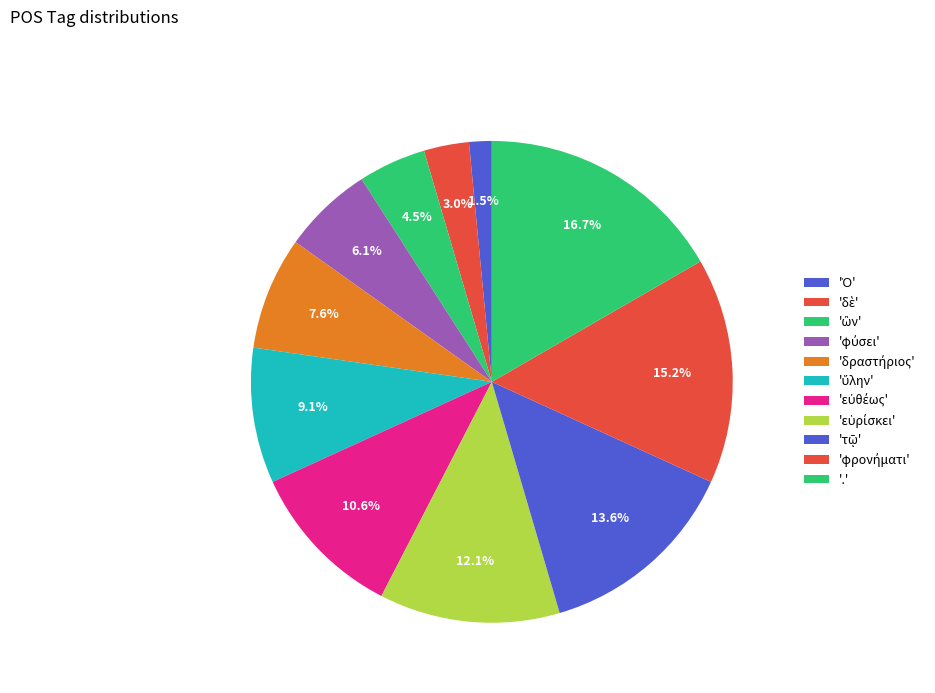

How many segments does this pie chart have?

11